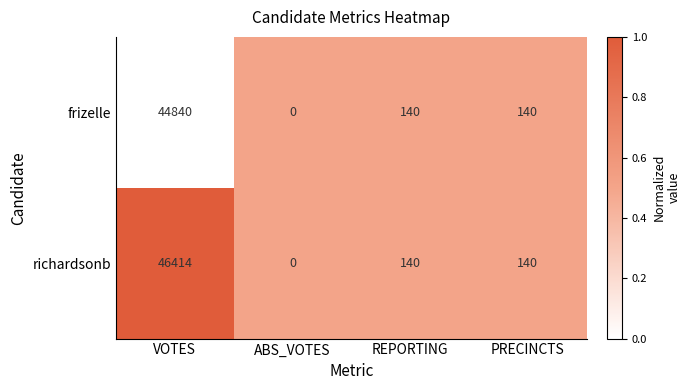

The richardsonb series shows 15621 at ABS_VOTES. True or false?

False